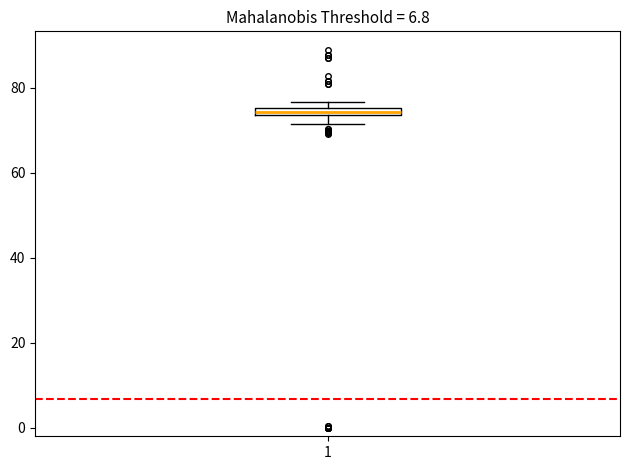

Where is the lower edge of the box at x = 1 on the y-axis? The values are not printed on the chart, so give them approximately, as read against the axis.

74